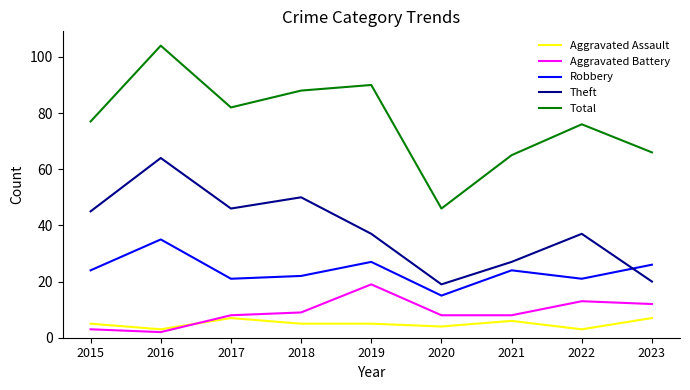

How many interior local peaks does the Total series have?

3